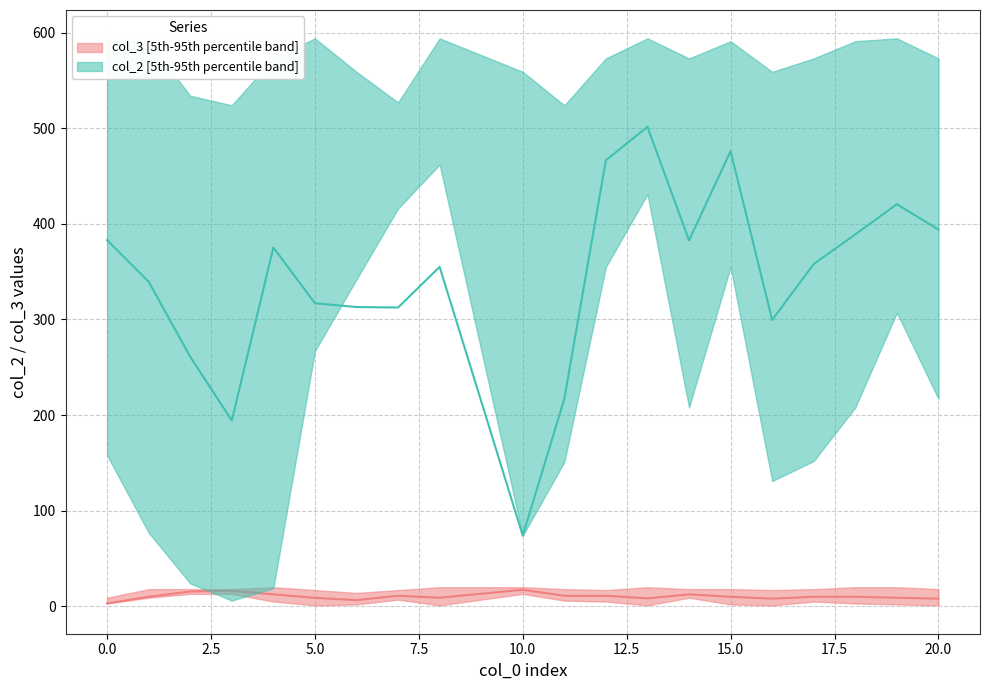

Is it true that col_3 median equals 11.3 at 20.0?

False